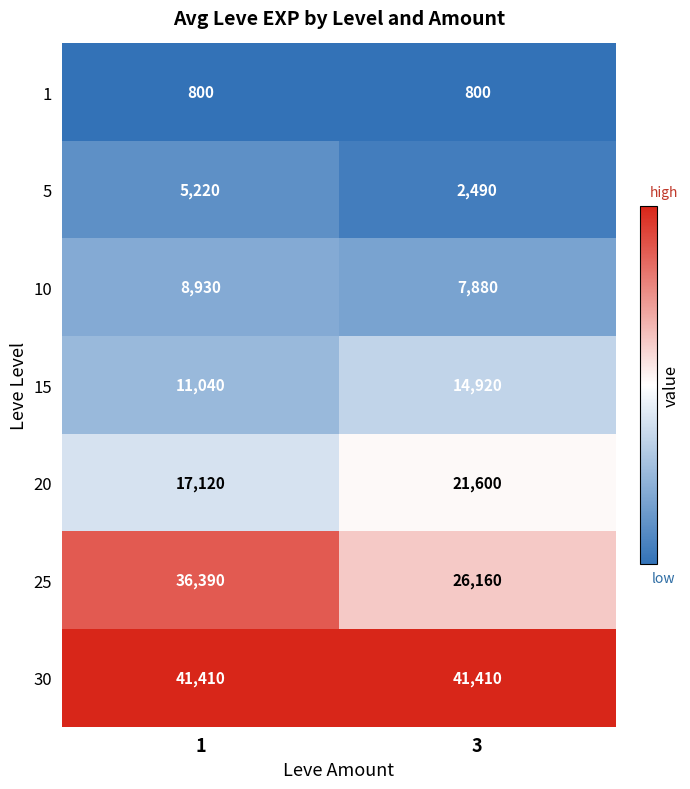

What is the minimum value shown in the chart?

800